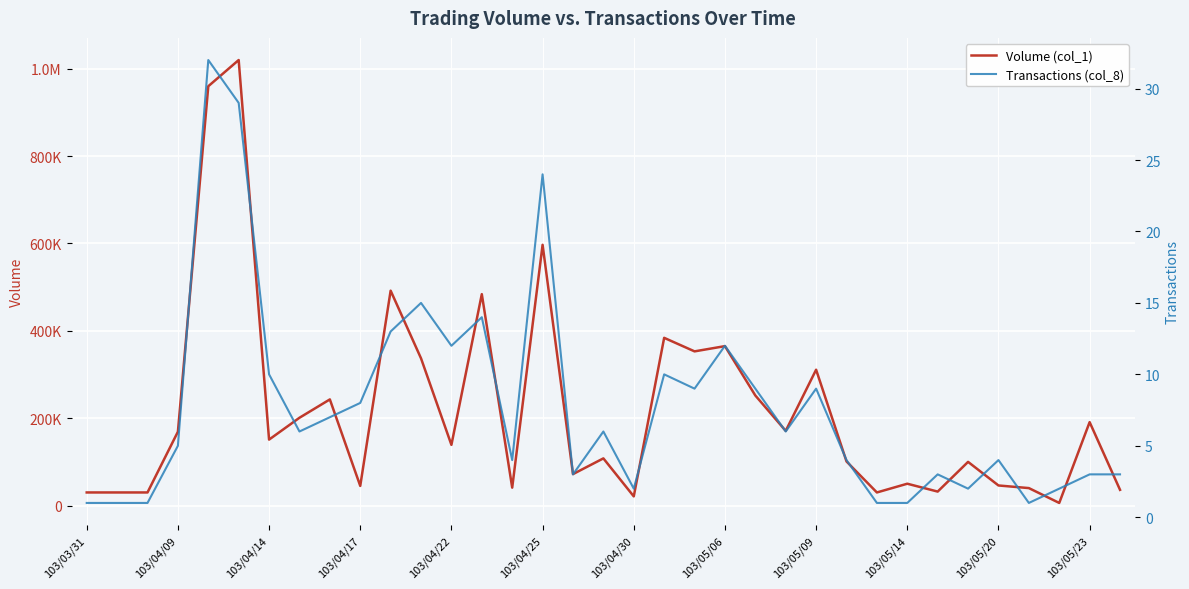

What are all the series names shown in the legend?

Volume (col_1), Transactions (col_8)